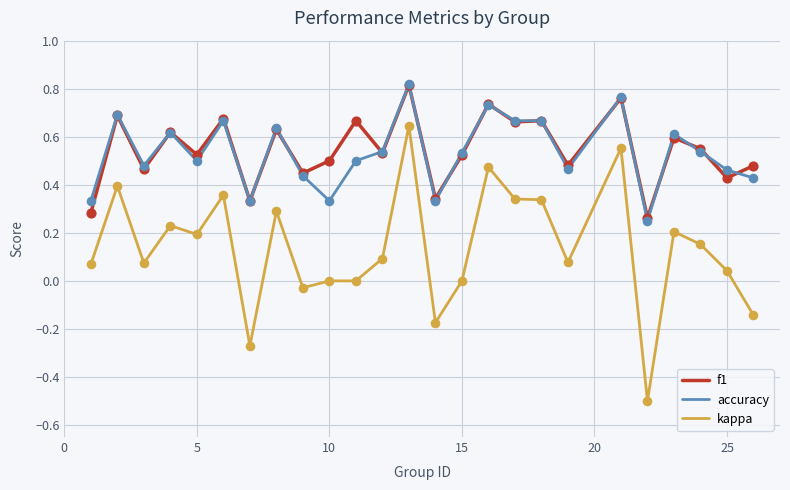

What are all the series names shown in the legend?

f1, accuracy, kappa